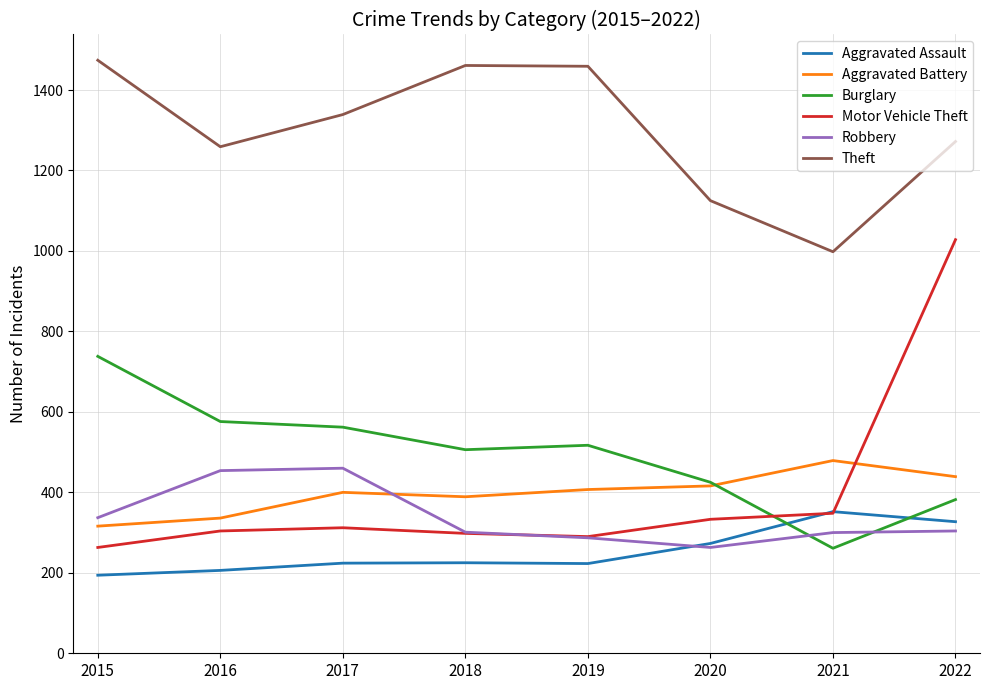

What is the spread (max minus min) of values at 2020?

862